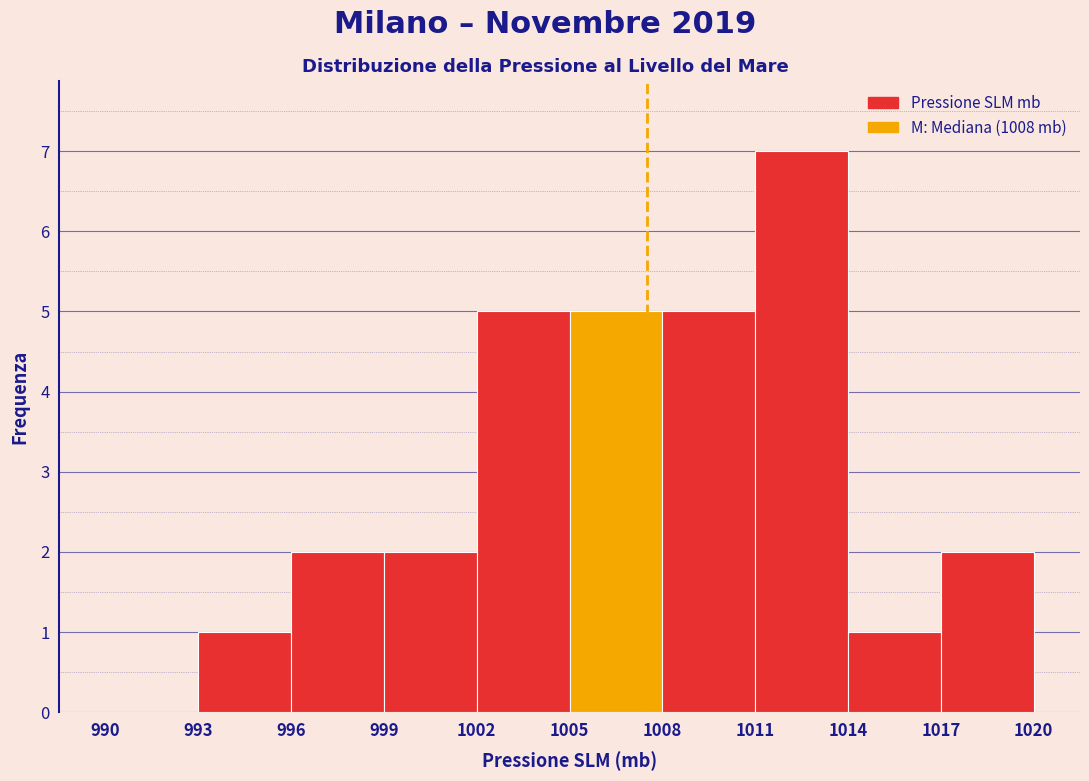

How tall is the bar that spans 1014 to 1017 on the x-axis? The values are not printed on the chart, so give them approximately, as read against the axis.

1